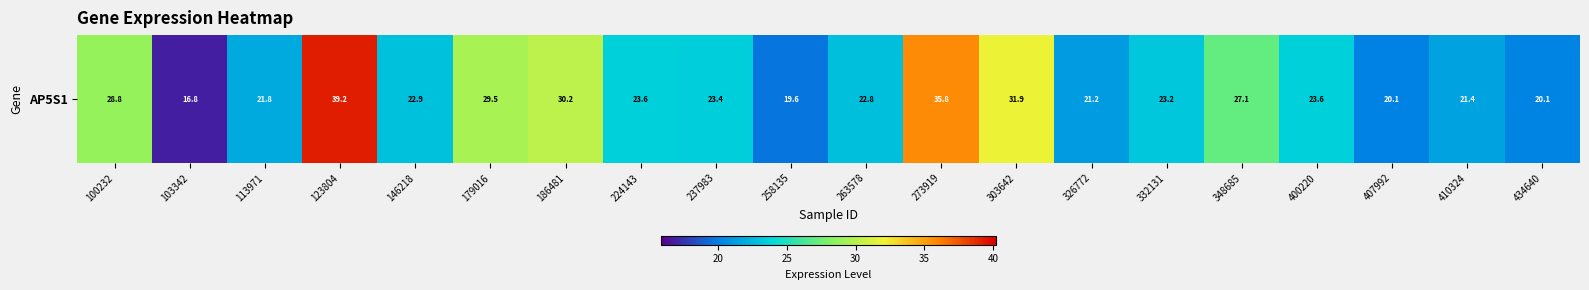

How many values exceed 23?

11